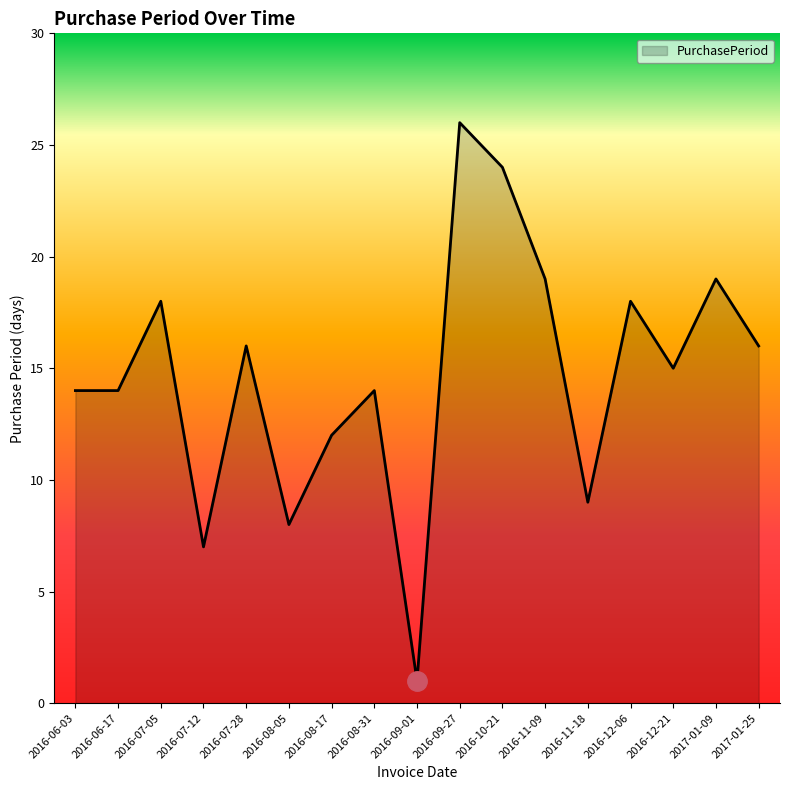

Reading left to right, extract all data points from this chart.

2016-06-03=14	2016-06-17=14	2016-07-05=18	2016-07-12=7	2016-07-28=16	2016-08-05=8	2016-08-17=12	2016-08-31=14	2016-09-01=1	2016-09-27=26	2016-10-21=24	2016-11-09=19	2016-11-18=9	2016-12-06=18	2016-12-21=15	2017-01-09=19	2017-01-25=16